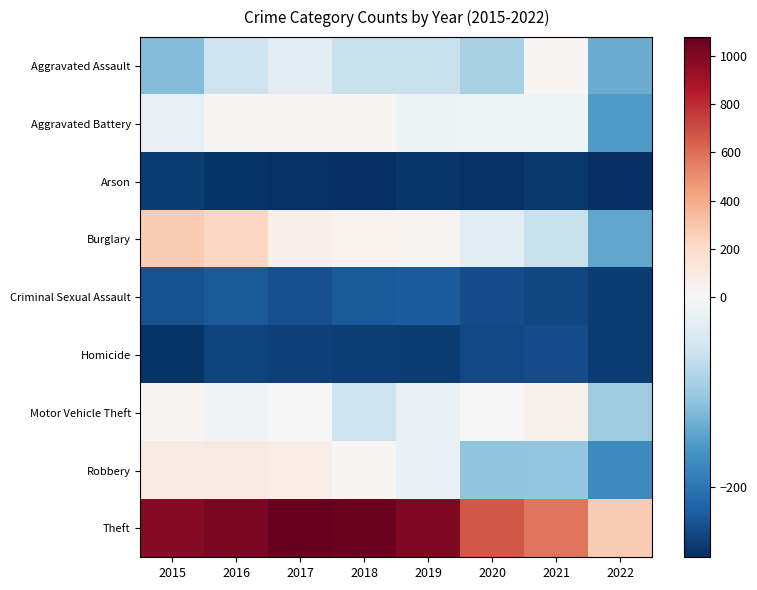

Reading right to left, transcribe all the data shown in this chart.

Aggravated Assault: 2022=-135.7	2021=13.3	2020=-89.7	2019=-61.7	2018=-61.7	2017=-30.7	2016=-56.7	2015=-117.7
Aggravated Battery: 2022=-154.7	2021=-11.7	2020=-12.7	2019=-14.7	2018=20.3	2017=21.3	2016=16.3	2015=-21.7
Arson: 2022=-273.7	2021=-264.7	2020=-269.7	2019=-265.7	2018=-273.7	2017=-269.7	2016=-267.7	2015=-259.7
Burglary: 2022=-141.7	2021=-61.7	2020=-29.7	2019=26.3	2018=37.3	2017=57.3	2016=223.3	2015=270.3
Criminal Sexual Assault: 2022=-259.7	2021=-248.7	2020=-242.7	2019=-227.7	2018=-230.7	2017=-240.7	2016=-230.7	2015=-238.7
Homicide: 2022=-260.7	2021=-243.7	2020=-247.7	2019=-260.7	2018=-258.7	2017=-254.7	2016=-253.7	2015=-268.7
Motor Vehicle Theft: 2022=-96.7	2021=50.3	2020=5.3	2019=-18.7	2018=-56.7	2017=3.3	2016=-9.7	2015=17.3
Robbery: 2022=-173.7	2021=-106.7	2020=-107.7	2019=-17.7	2018=20.3	2017=74.3	2016=99.3	2015=90.3
Theft: 2022=276.3	2021=574.3	2020=672.3	2019=1006.3	2018=1055.3	2017=1077.3	2016=1015.3	2015=981.3